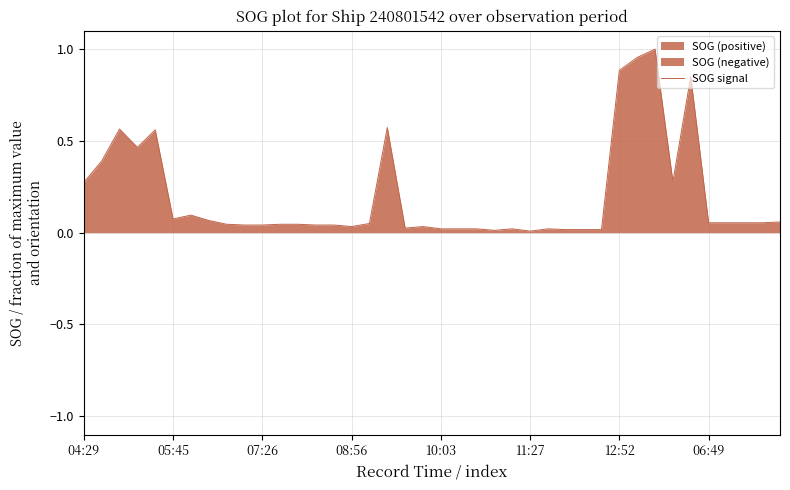

What is the maximum value shown in the chart?

1.0